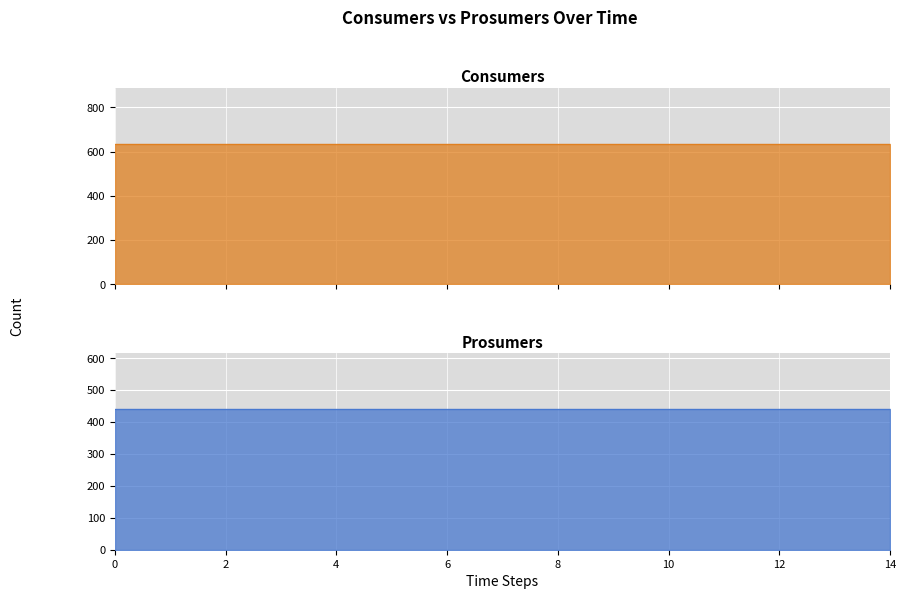

Rank the series at 0 from highest to lowest value.

Consumers, Prosumers